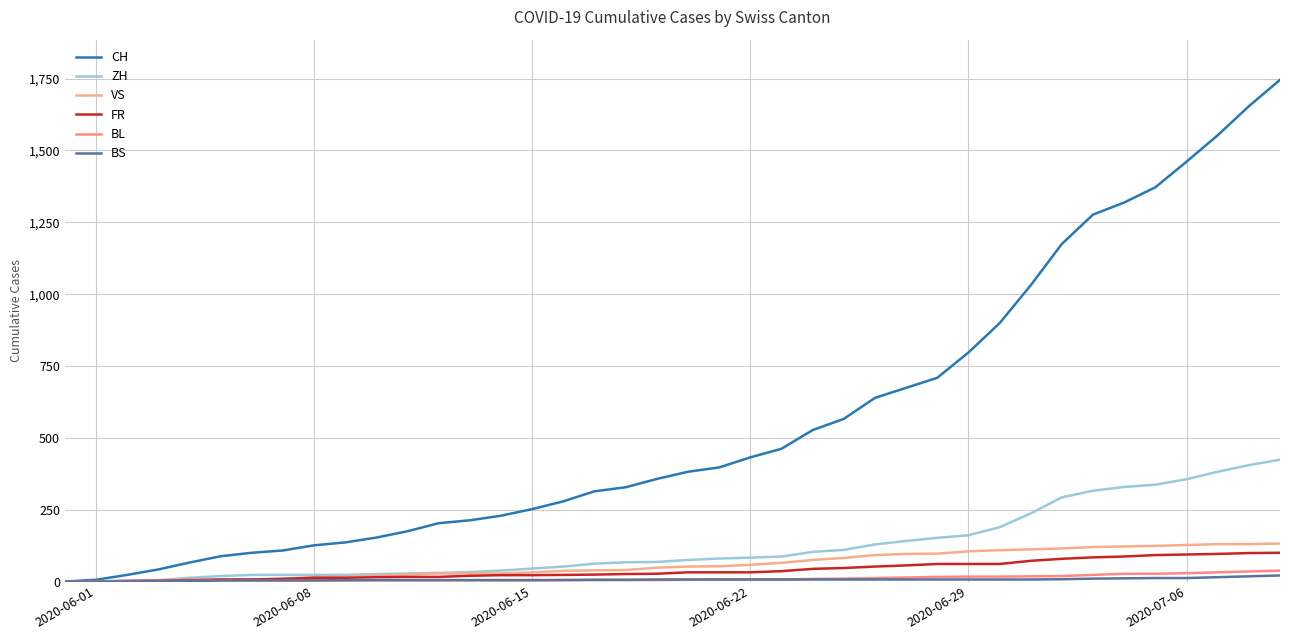

How many series are shown in this chart?

6